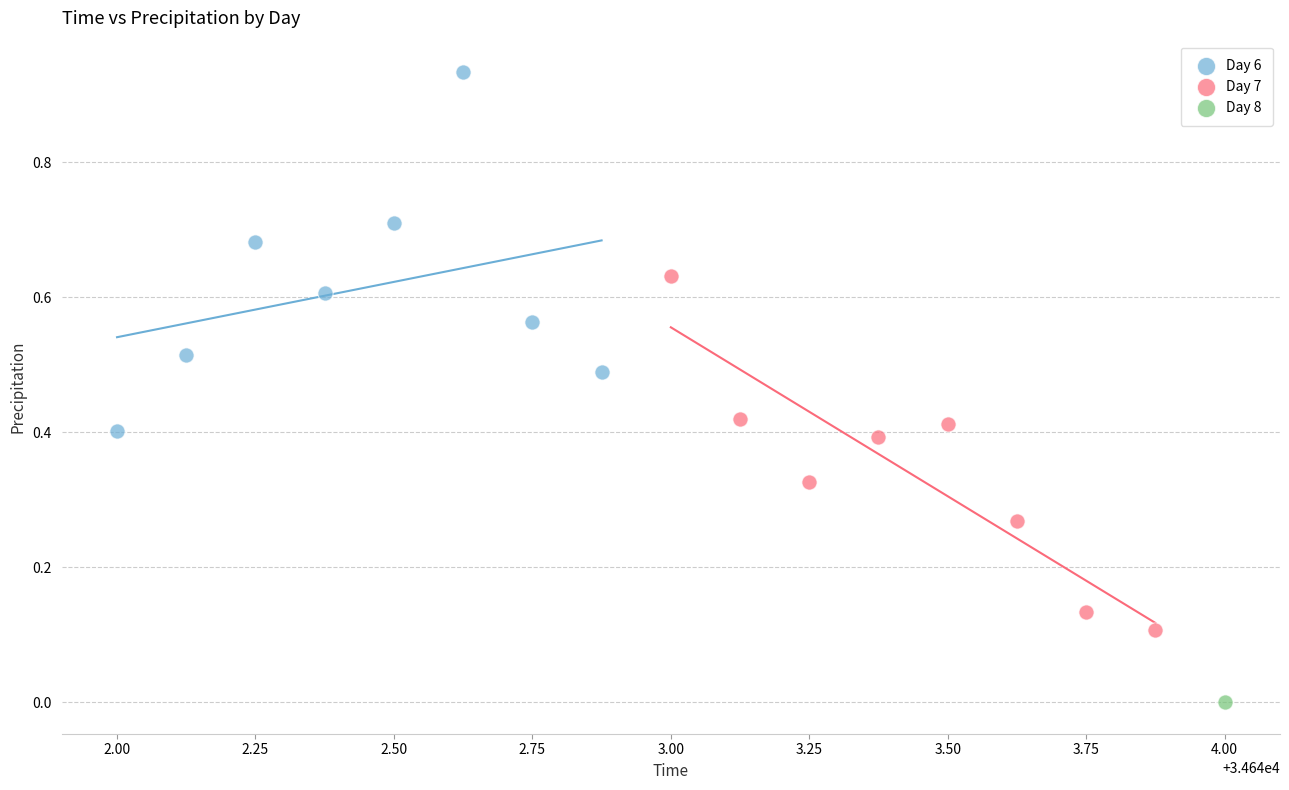

Which series contains the lowest Y value?

Day 8